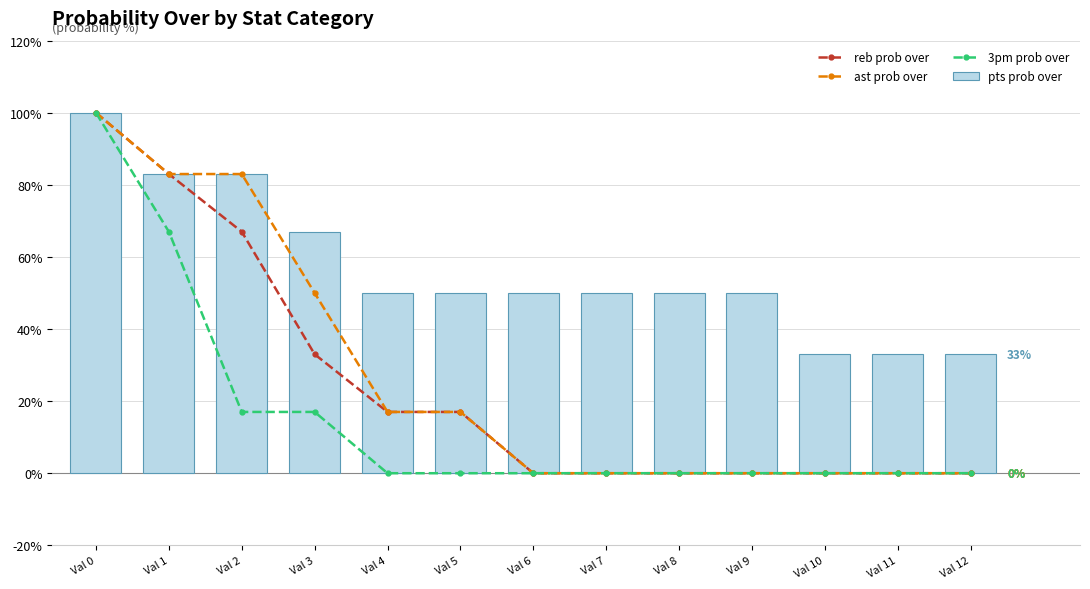

How many reb prob over values are between 0 and 33?

10